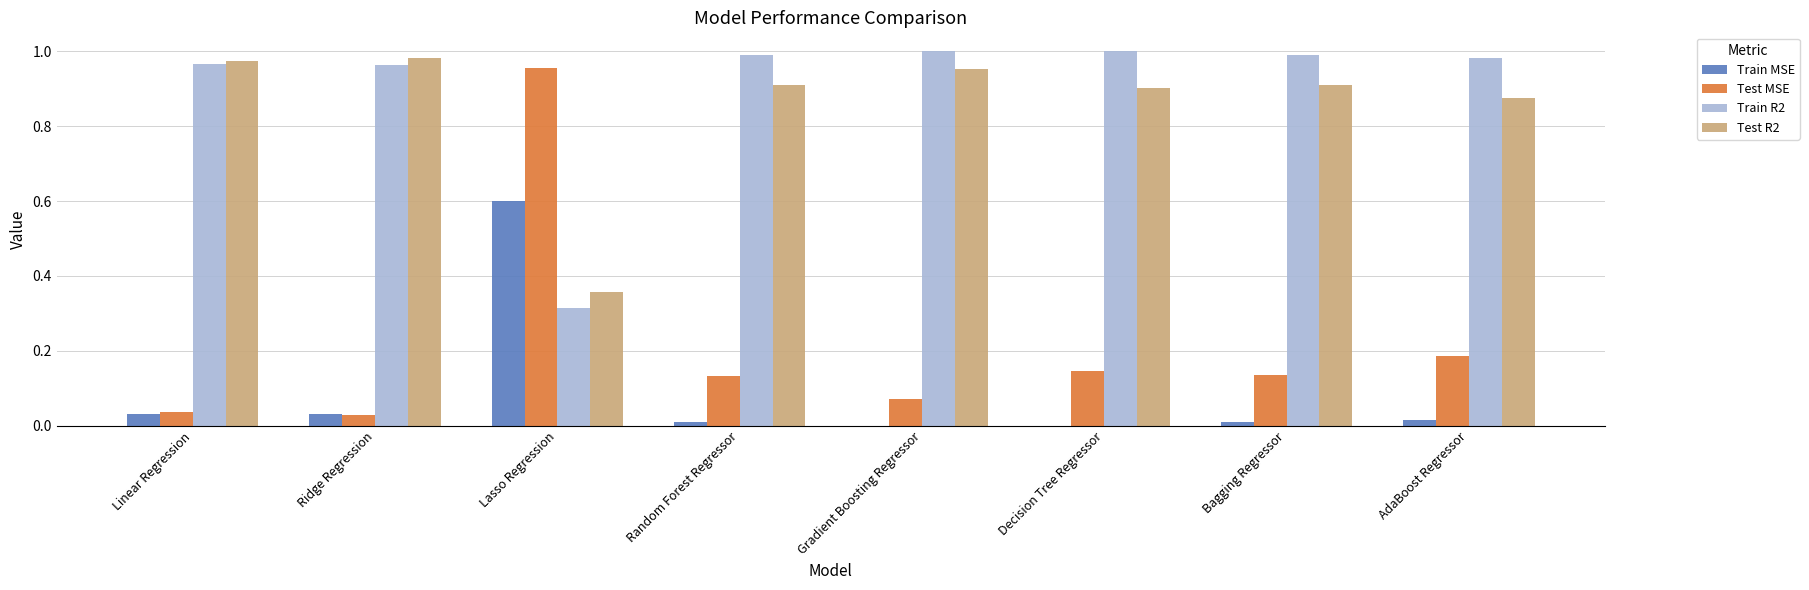

At which category is the sum across all series the highest?

Lasso Regression